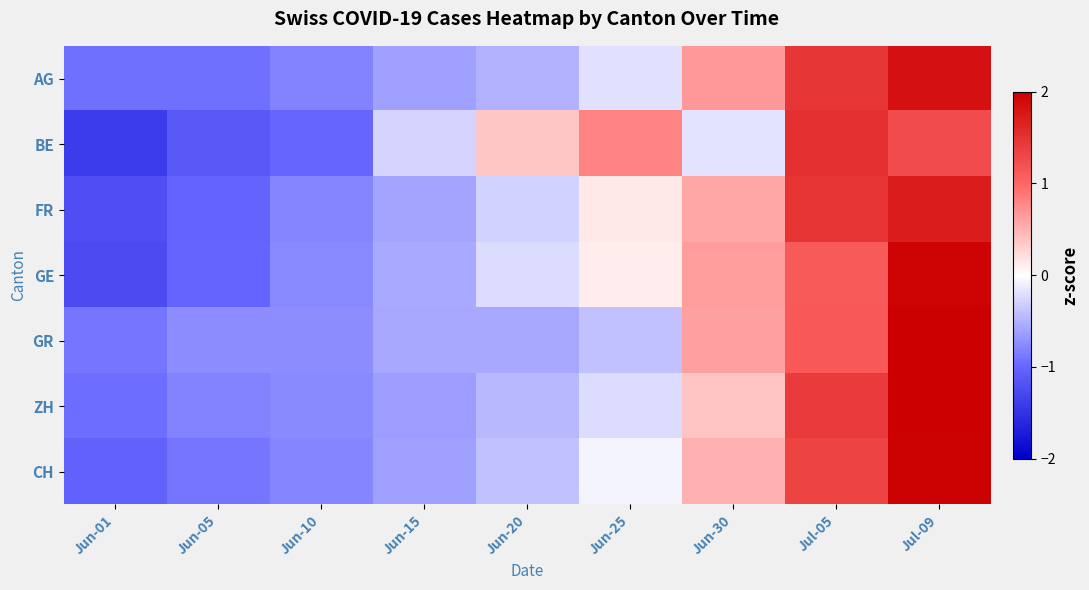

Rank the series by their maximum value, from highest to lowest.

GR, ZH, CH, GE, AG, FR, BE